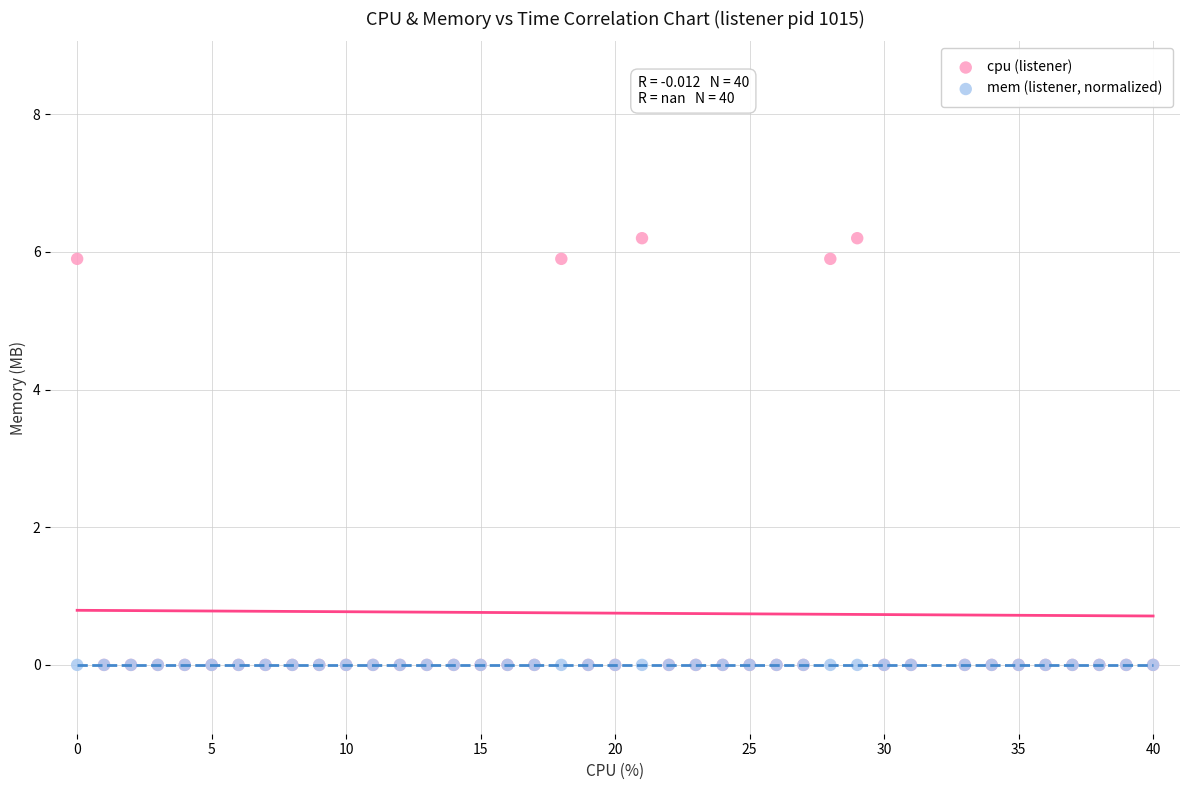

What are all the series names shown in the legend?

cpu (listener), mem (listener, normalized)